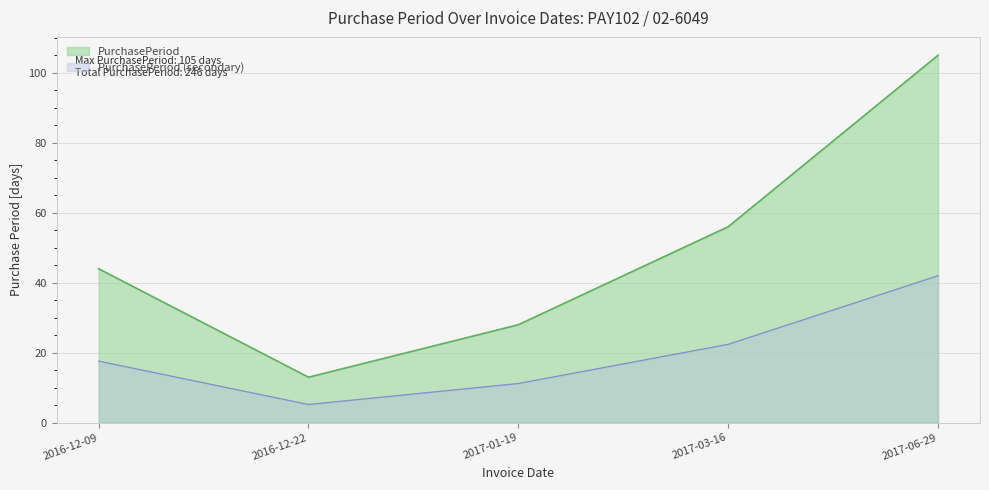

How many data points are above 44?

2